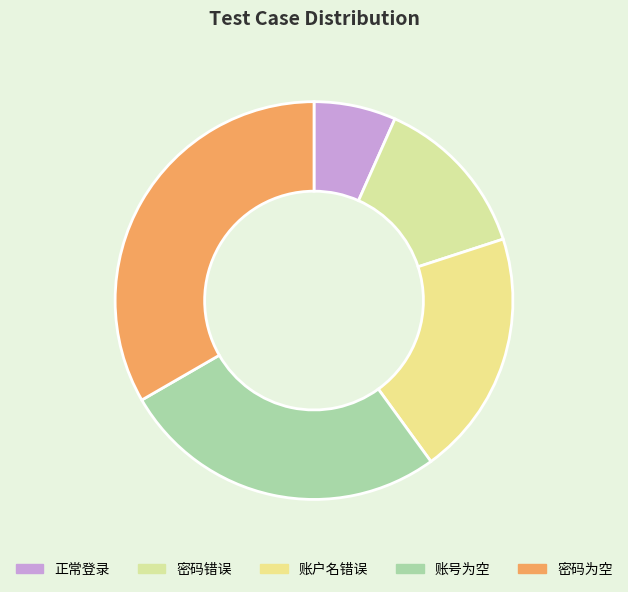

True or false: 账户名错误 accounts for 20% of the total.

True